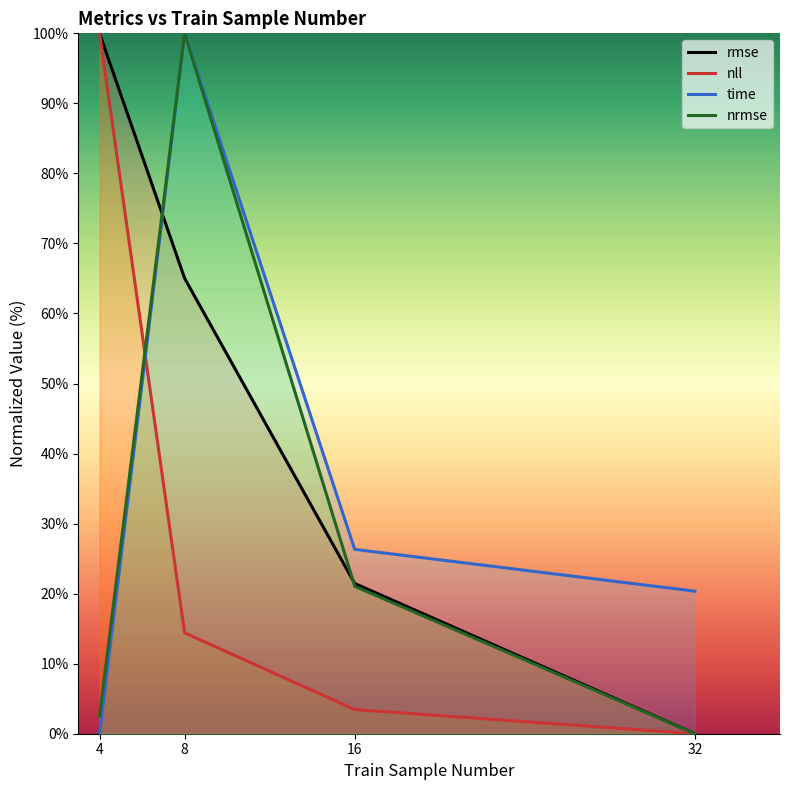

True or false: nll and rmse intersect in this chart.

False